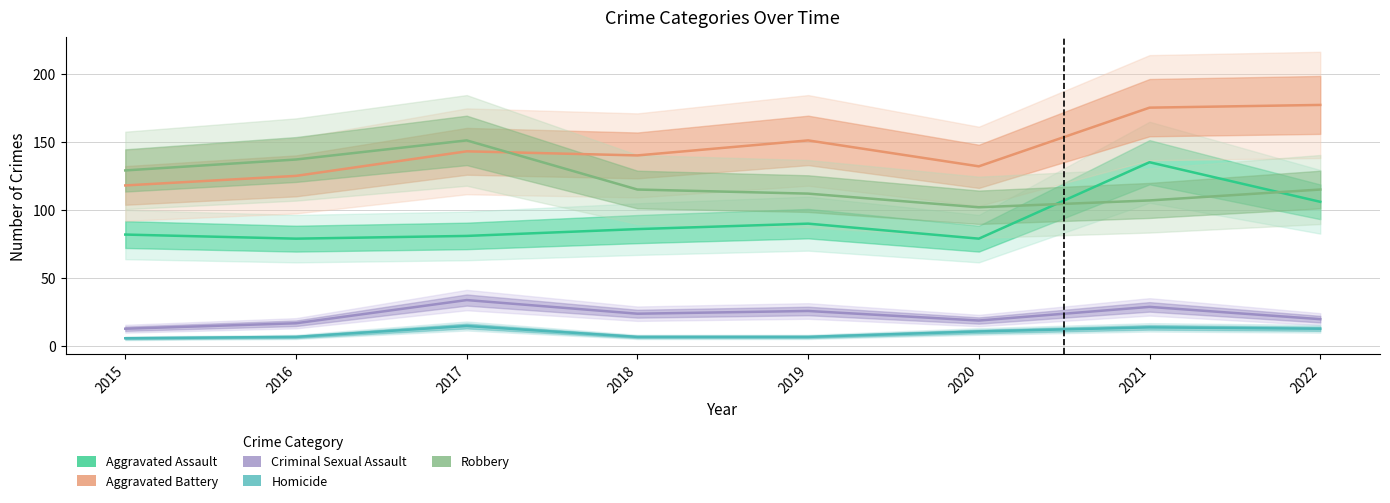

Rank the series at 2018 from highest to lowest value.

Aggravated Battery, Robbery, Aggravated Assault, Criminal Sexual Assault, Homicide